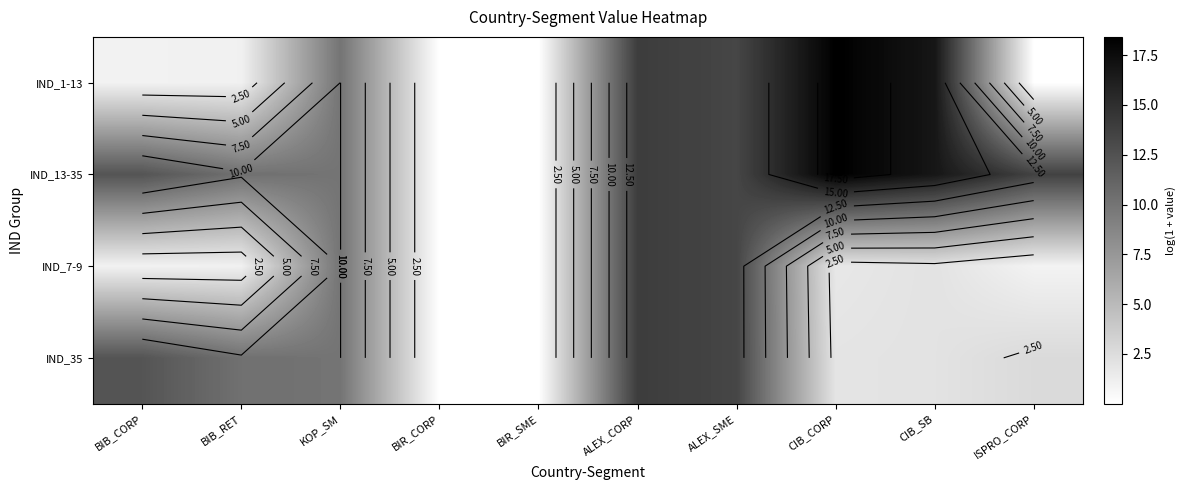

Is the value of IND_13-35 at BIB_CORP greater than the value of IND_35 at BIR_CORP?

Yes